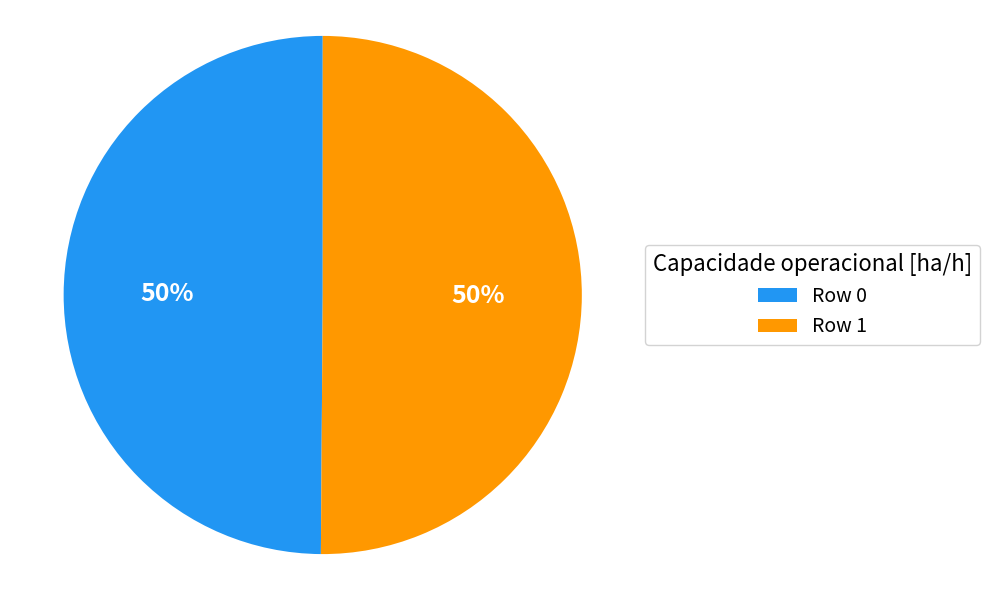

To the nearest percent, what percentage of the pie is Row 0?

50%